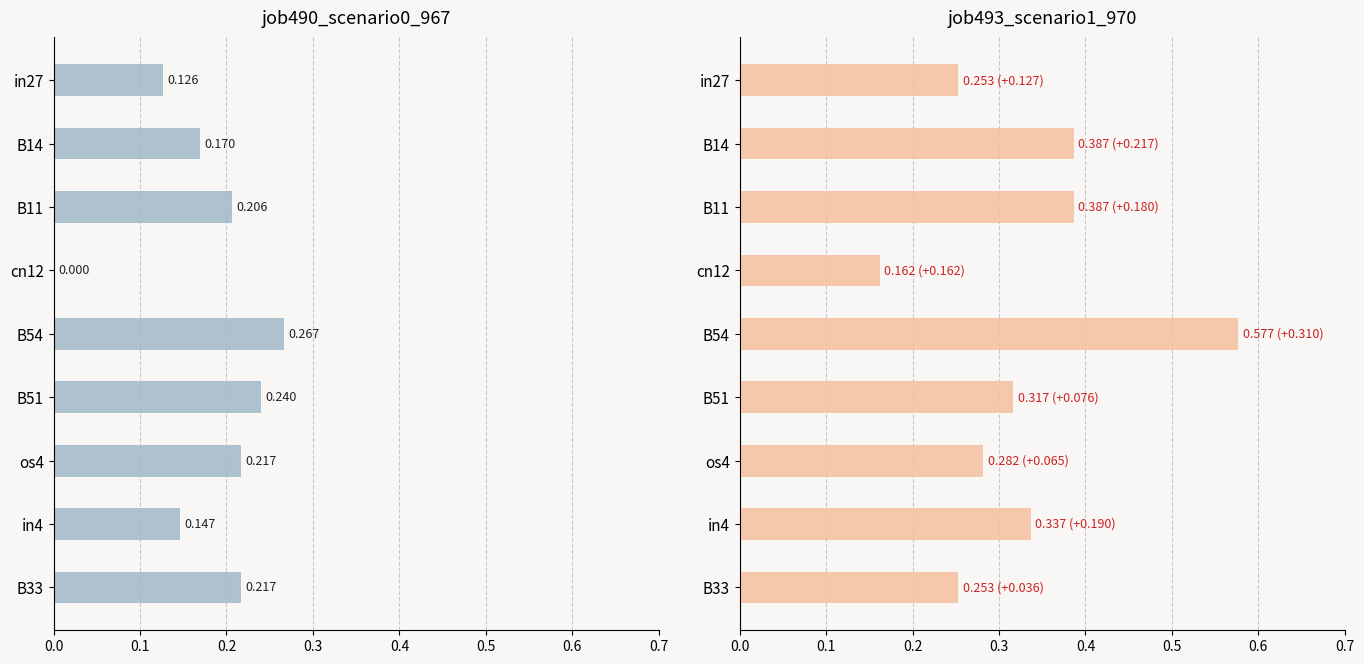

How many bars are there in each group?

2